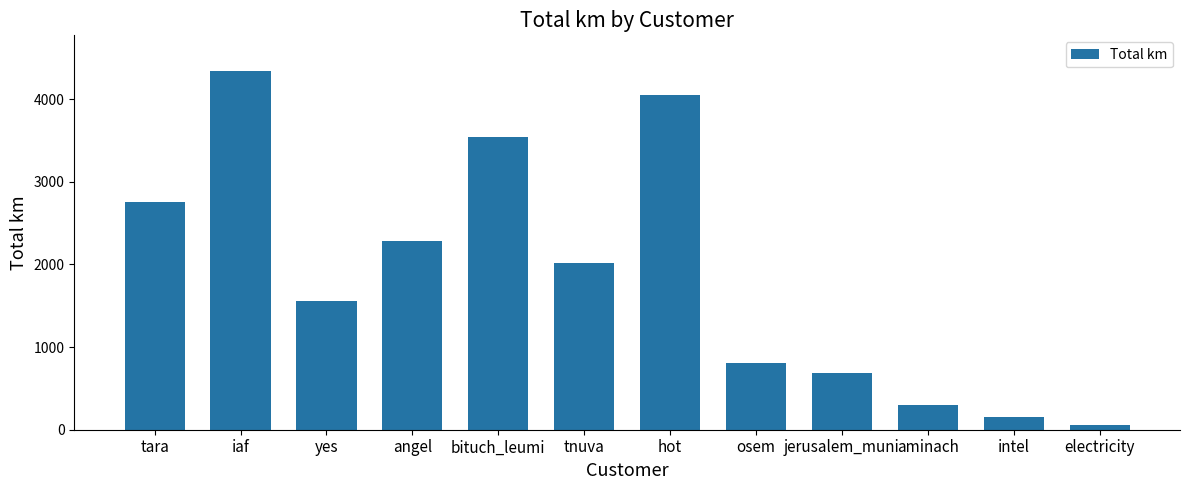

Rank the categories by value from highest to lowest.

iaf, hot, bituch_leumi, tara, angel, tnuva, yes, osem, jerusalem_muni, aminach, intel, electricity